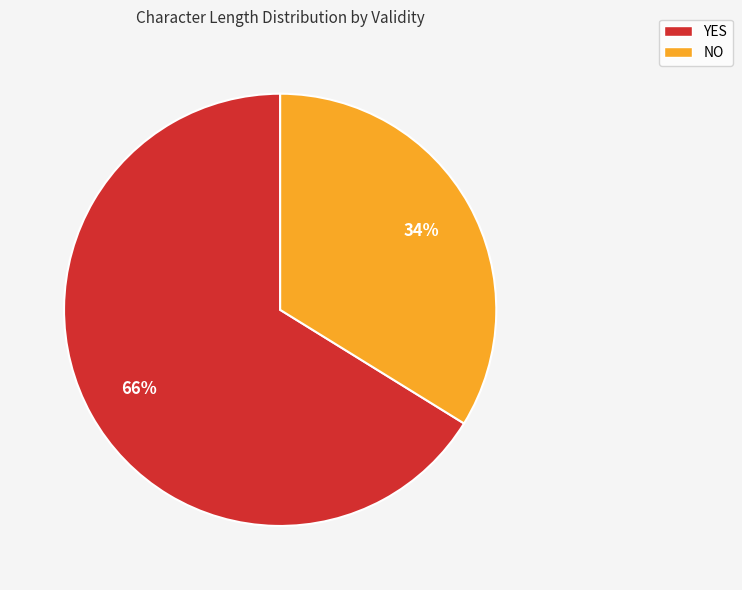

How many segments does this pie chart have?

2